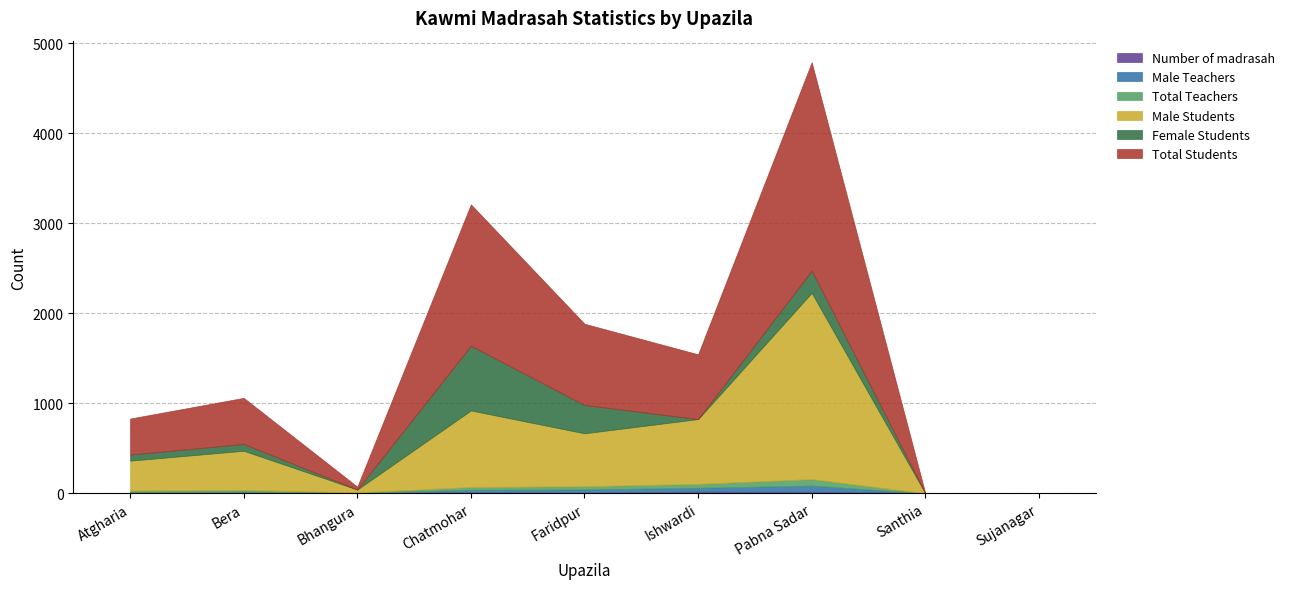

True or false: Total Teachers and Number of madrasah cross at least once.

False